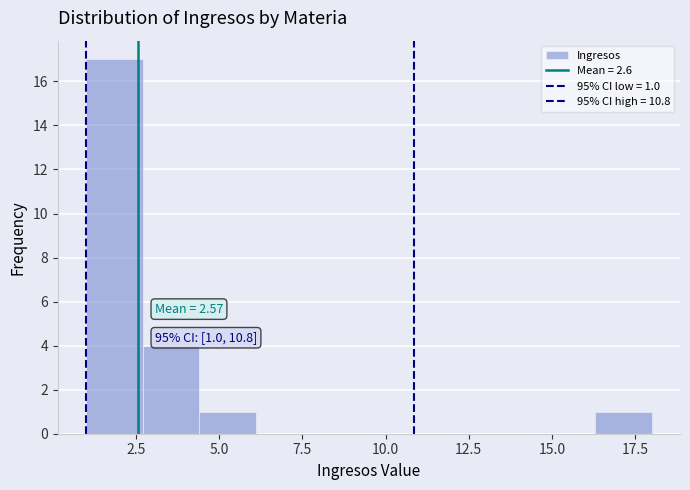

Read against the x-axis, roughly where is the centre of the tallest bar?

2.0